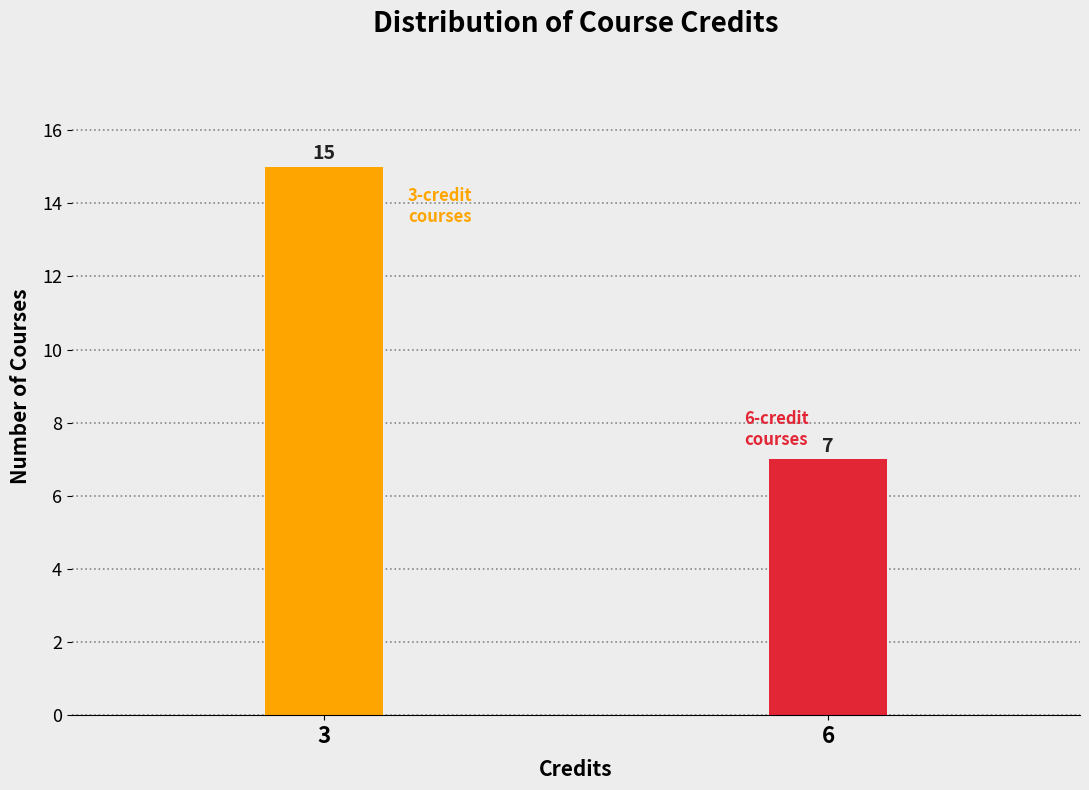

Reading left to right, list all the values displayed in this chart.

15	7